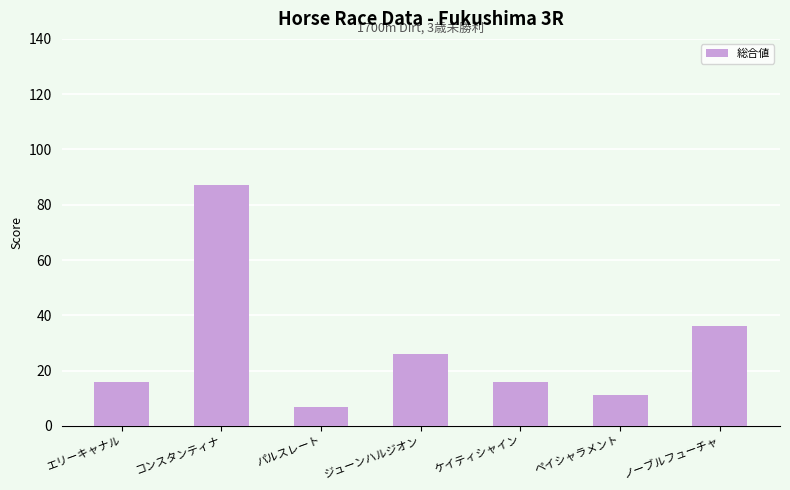

What is the sum of the values at ケイティシャイン and コンスタンティナ?

103